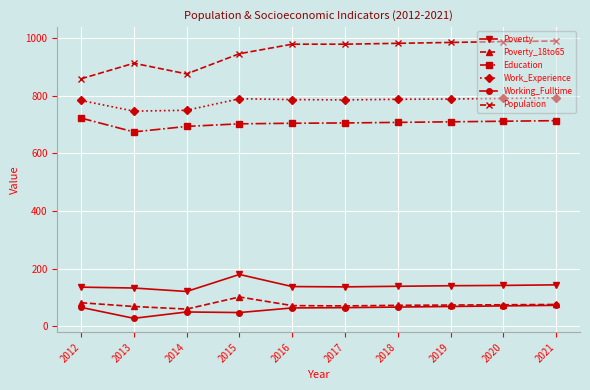

Which series has the widest spread of values?

Population